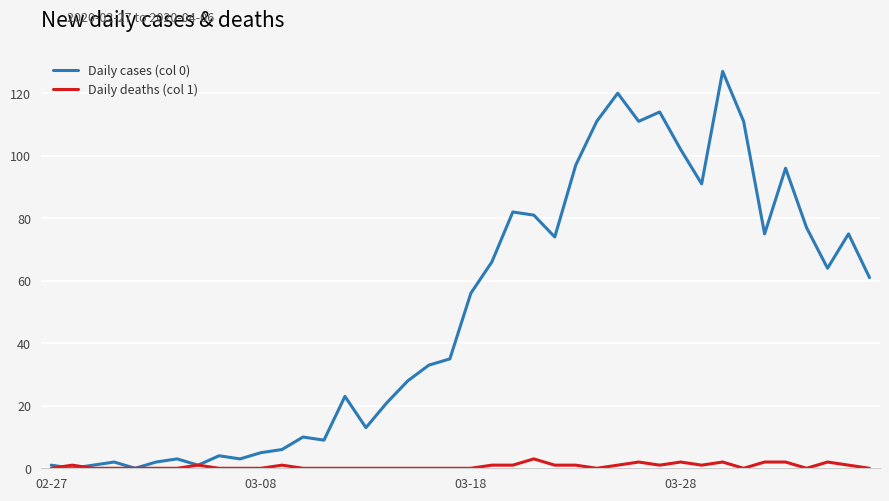

After their last crossing, which series has the higher values: Daily deaths (col 1) or Daily cases (col 0)?

Daily cases (col 0)